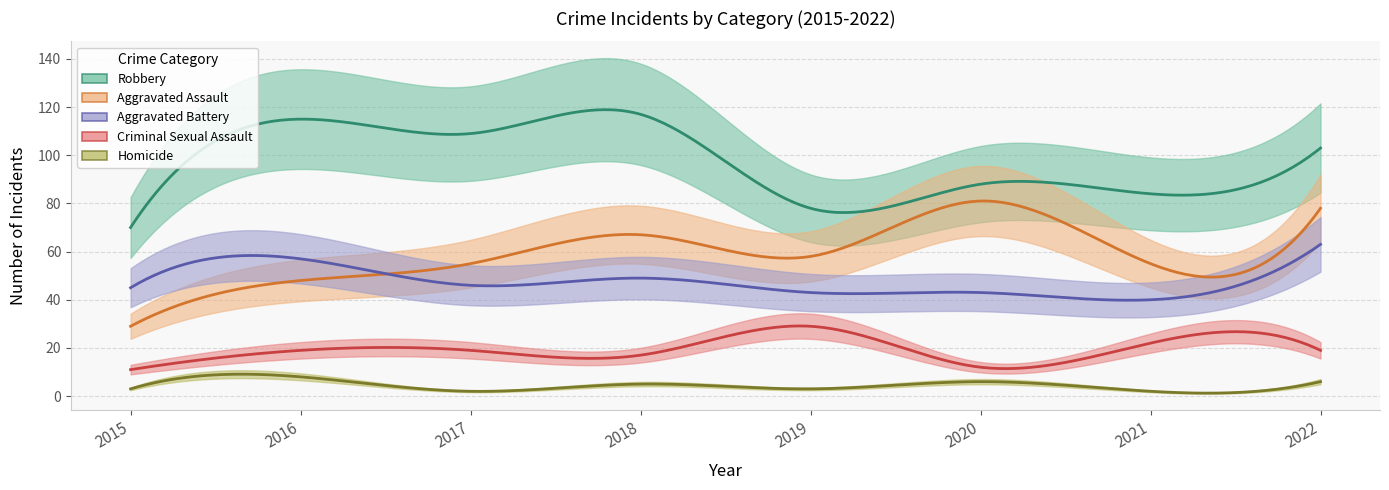

True or false: Aggravated Assault and Criminal Sexual Assault cross at least once.

False